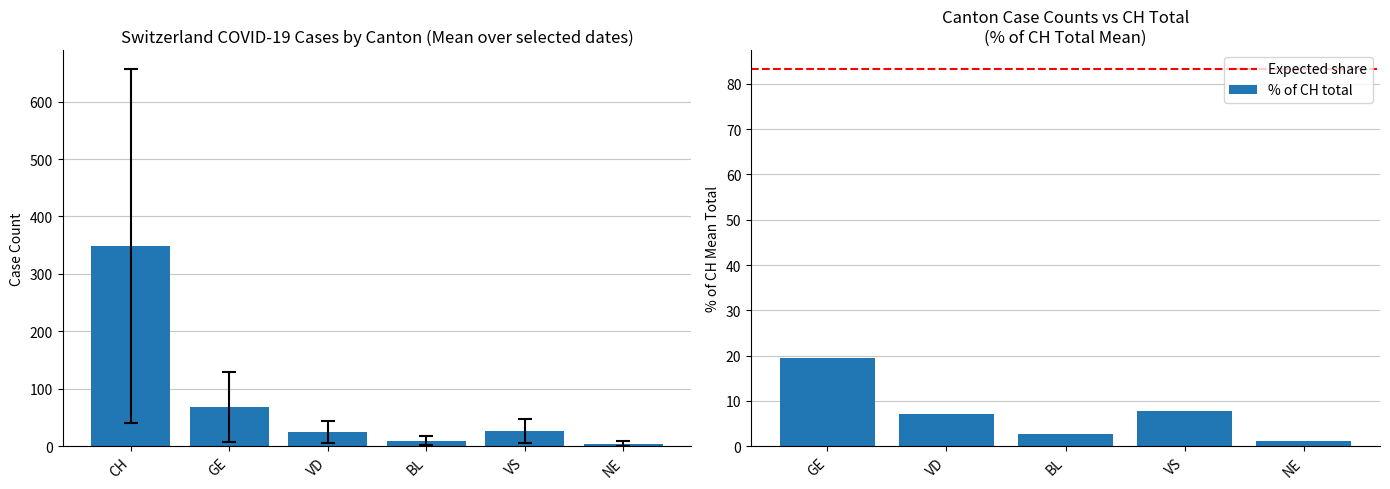

What is the average value of the CH series?

349